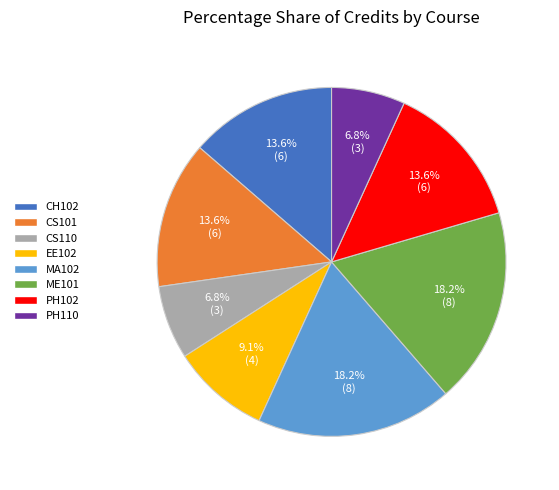

True or false: CH102 accounts for 14% of the total.

True